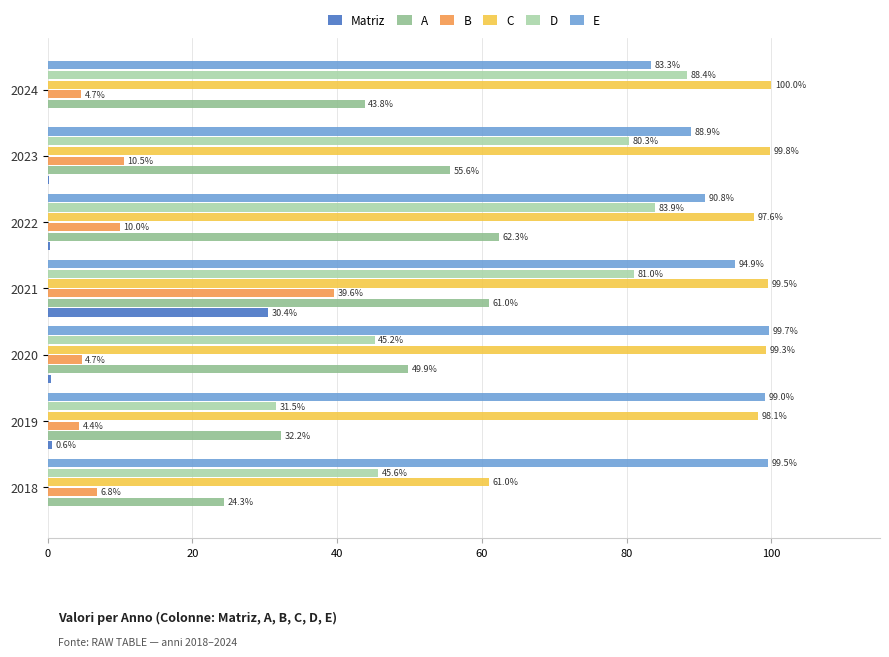

True or false: B has a value of 4.7 at 2020.

True